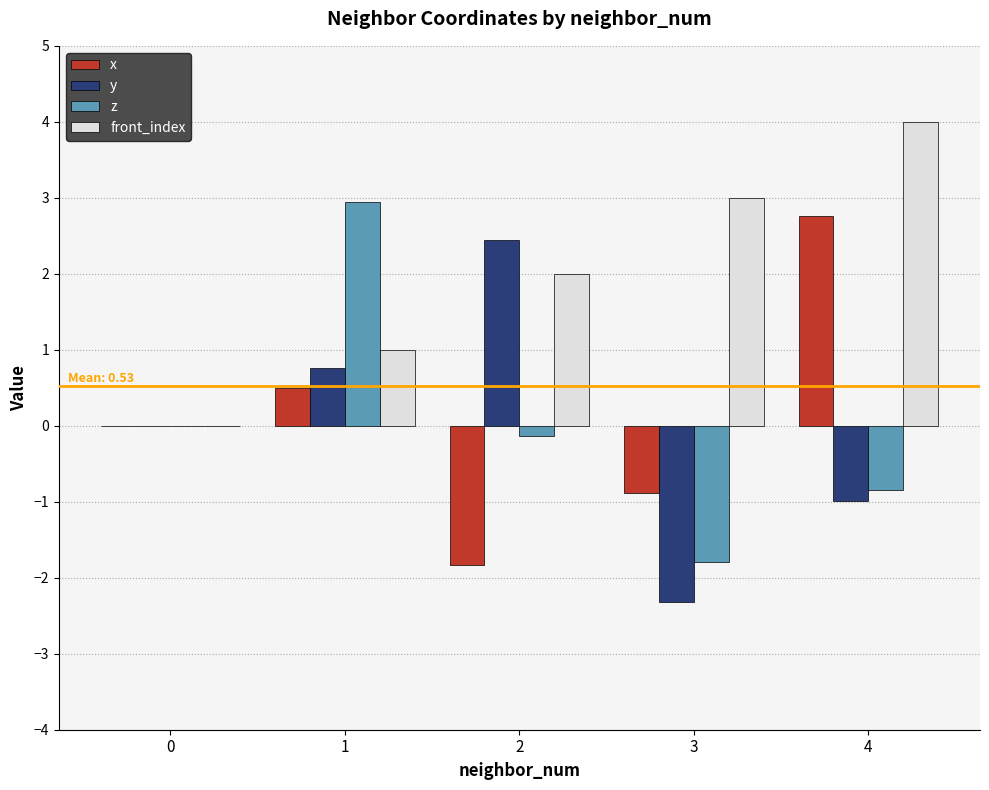

What is the approximate value of front_index at 1?

1.0